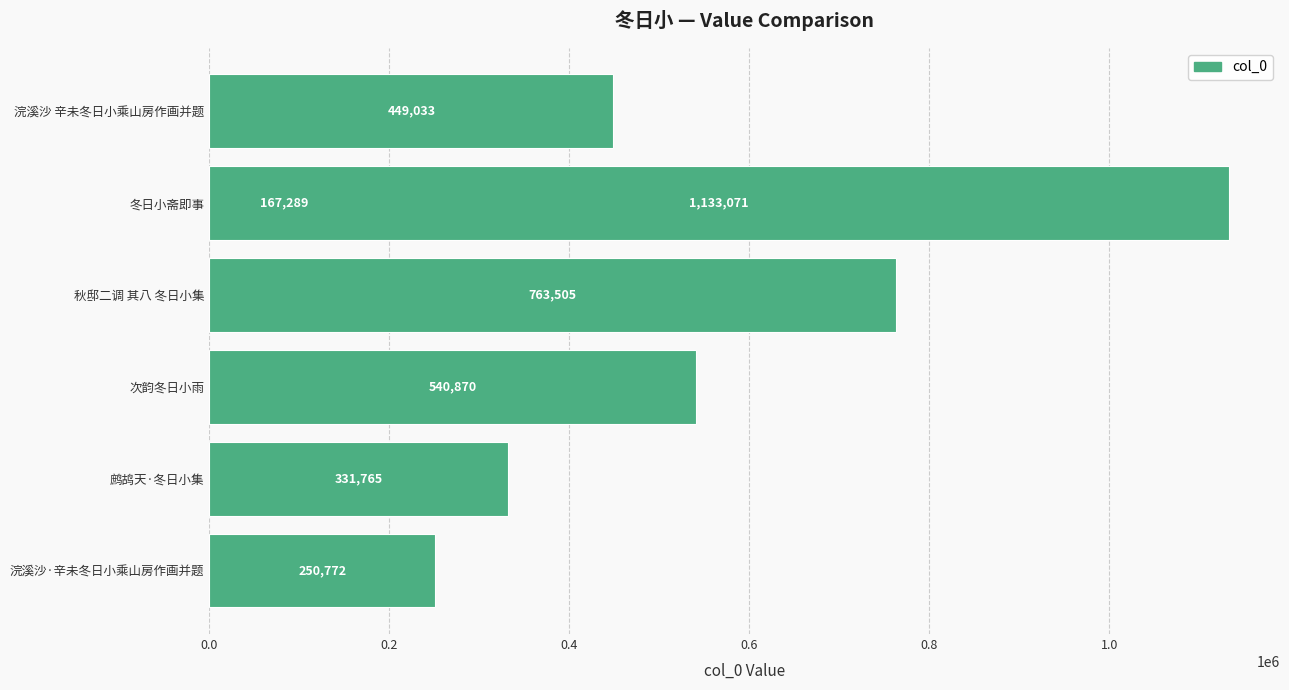

Does the chart contain stacked bars?

No